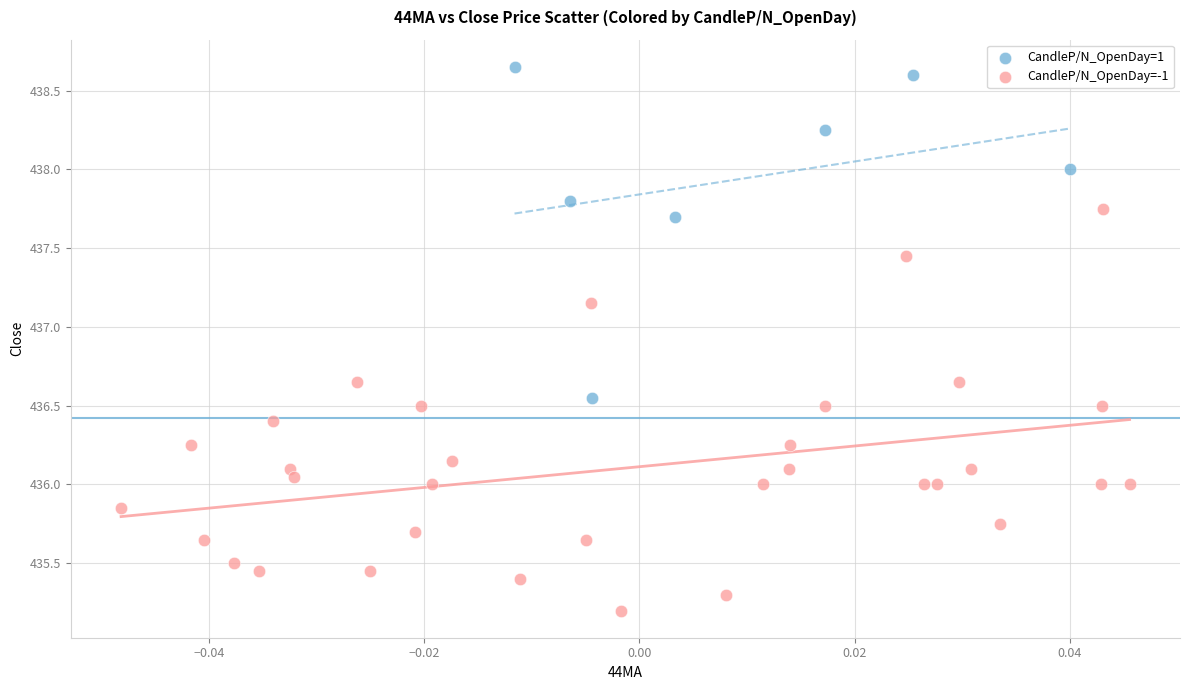

Which series contains the highest Y value?

CandleP/N_OpenDay=1